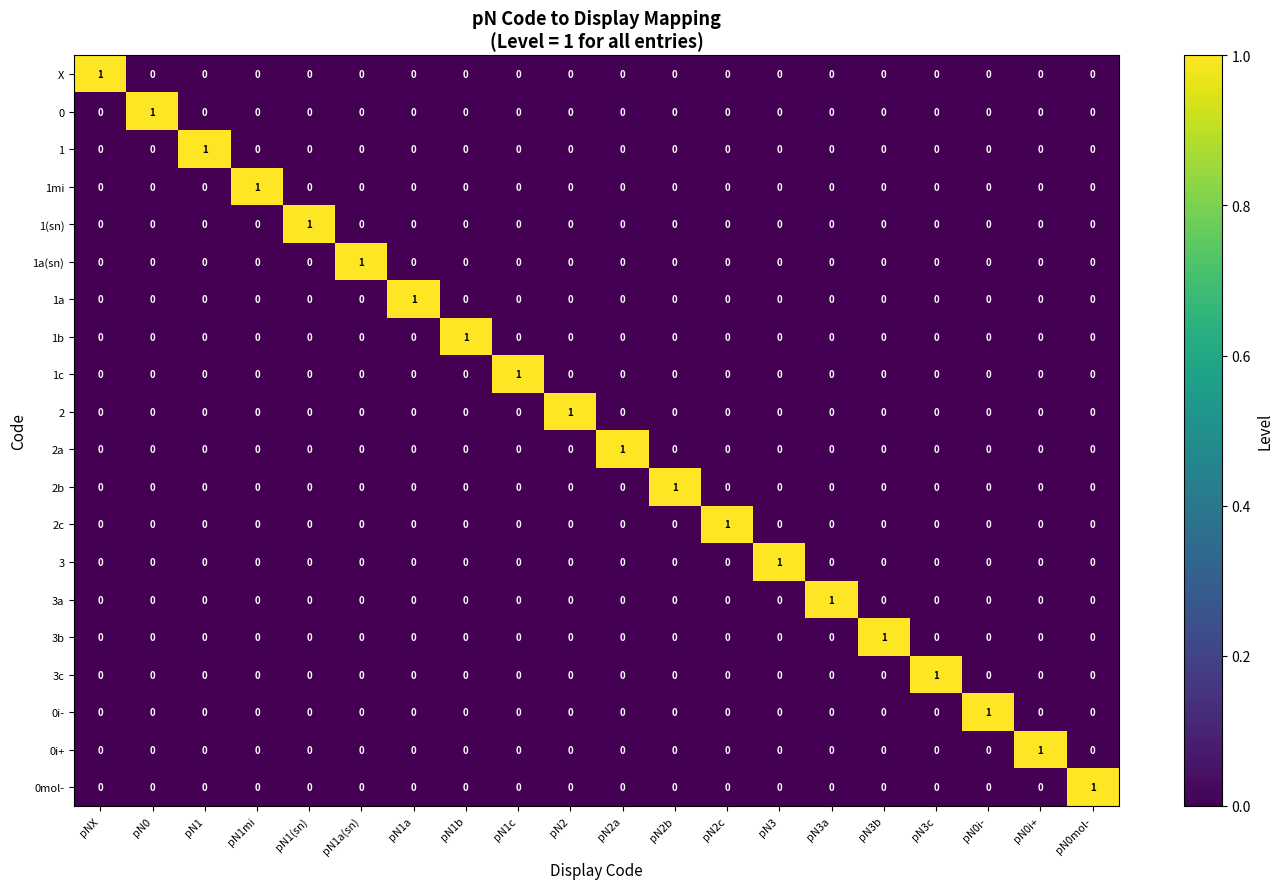

Count the 1b values in the range 0 to 1.

20